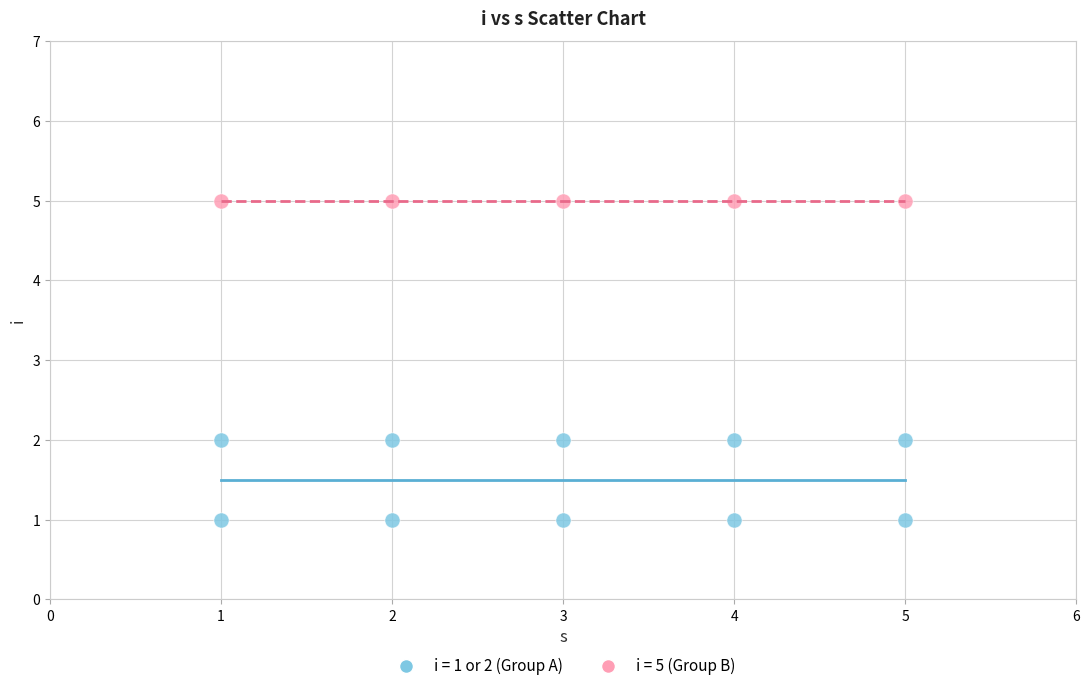

Which series contains the highest Y value?

i = 5 (Group B)